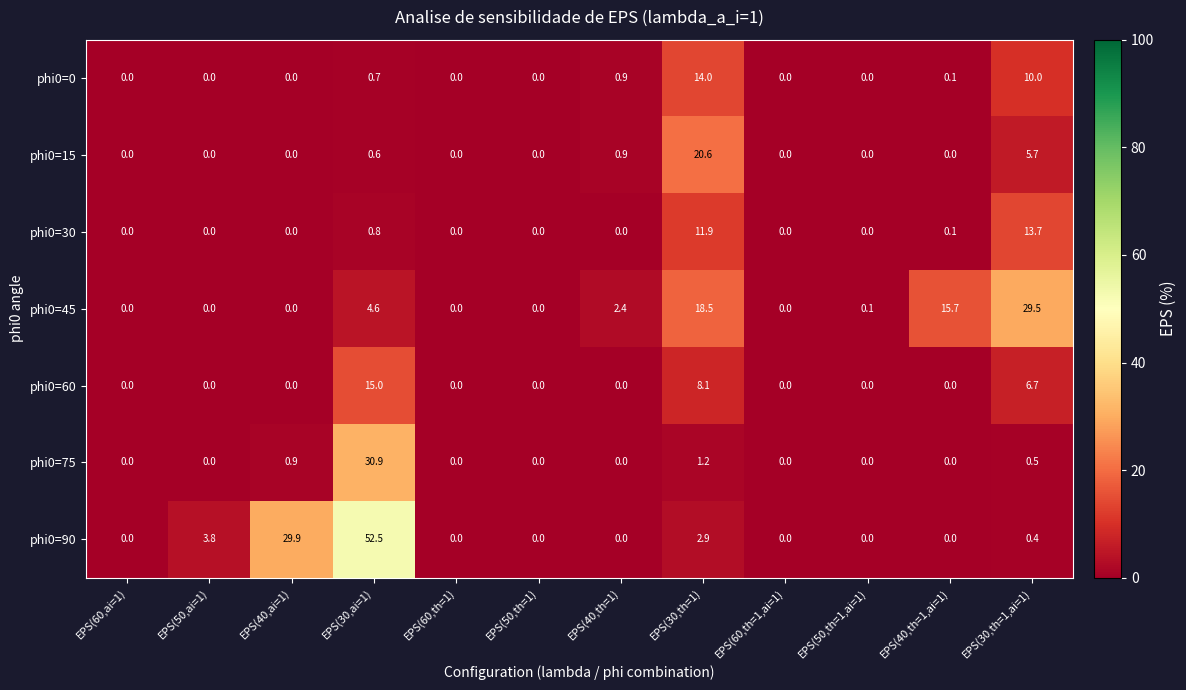

Which category has the highest value in the phi0=15 series?

EPS(30,th=1)